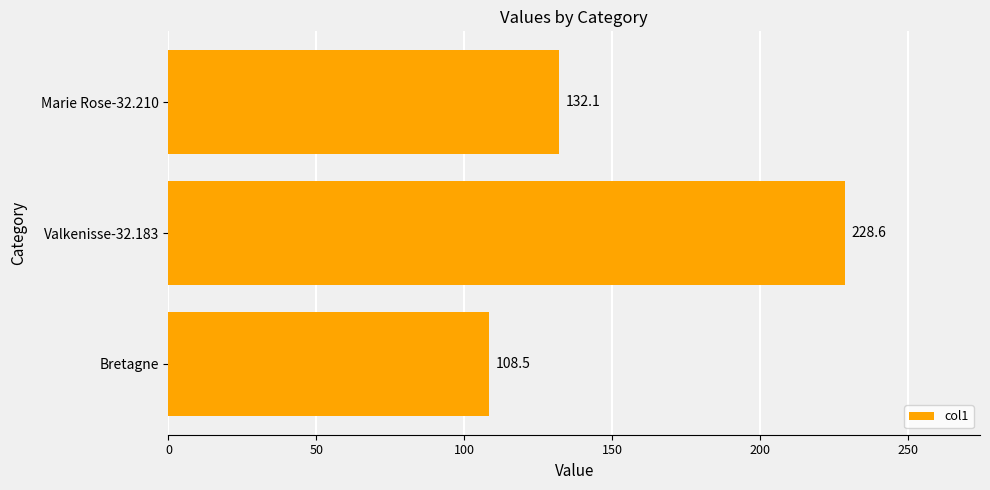

What is the difference between the values at Bretagne and Marie Rose-32.210?

23.6